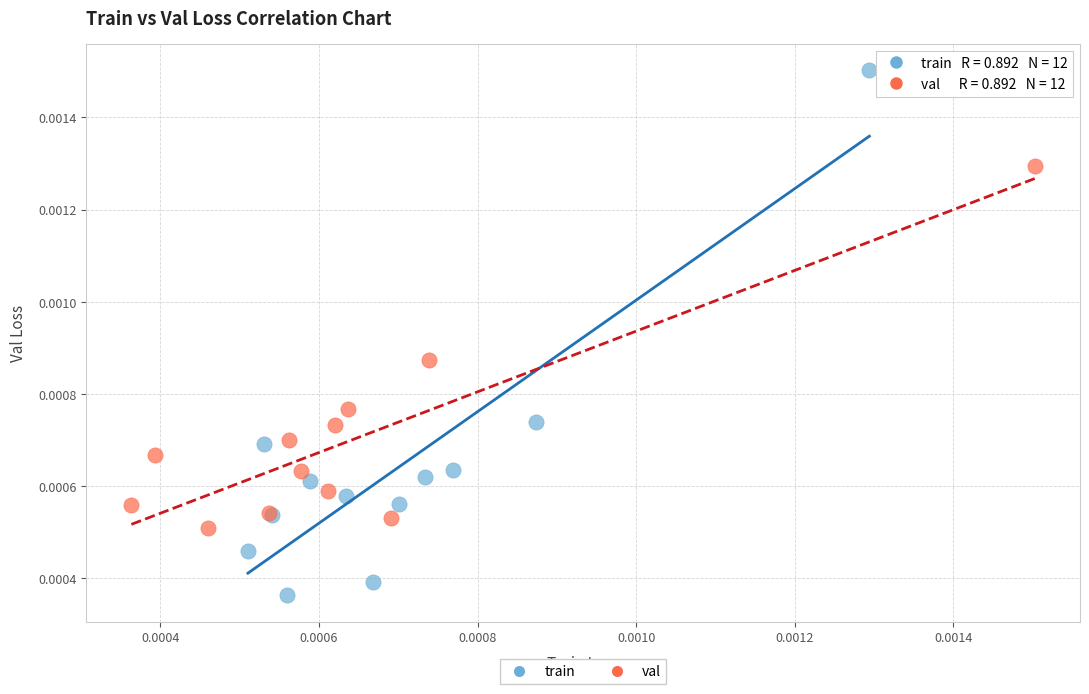

Which series contains the highest Y value?

train